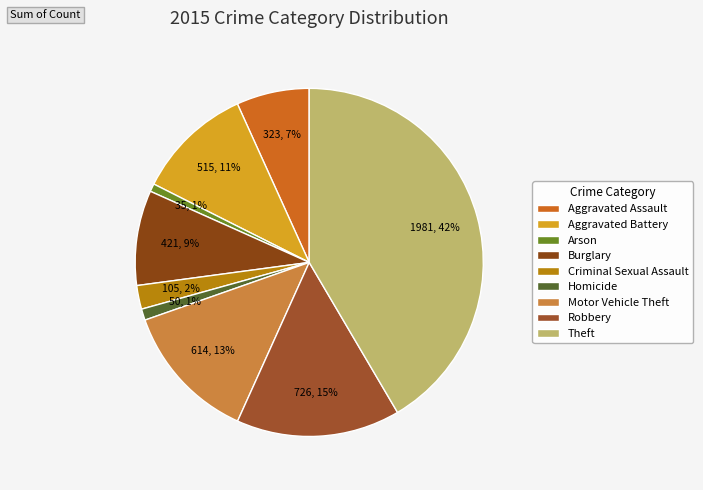

Count the number of slices in the pie.

9